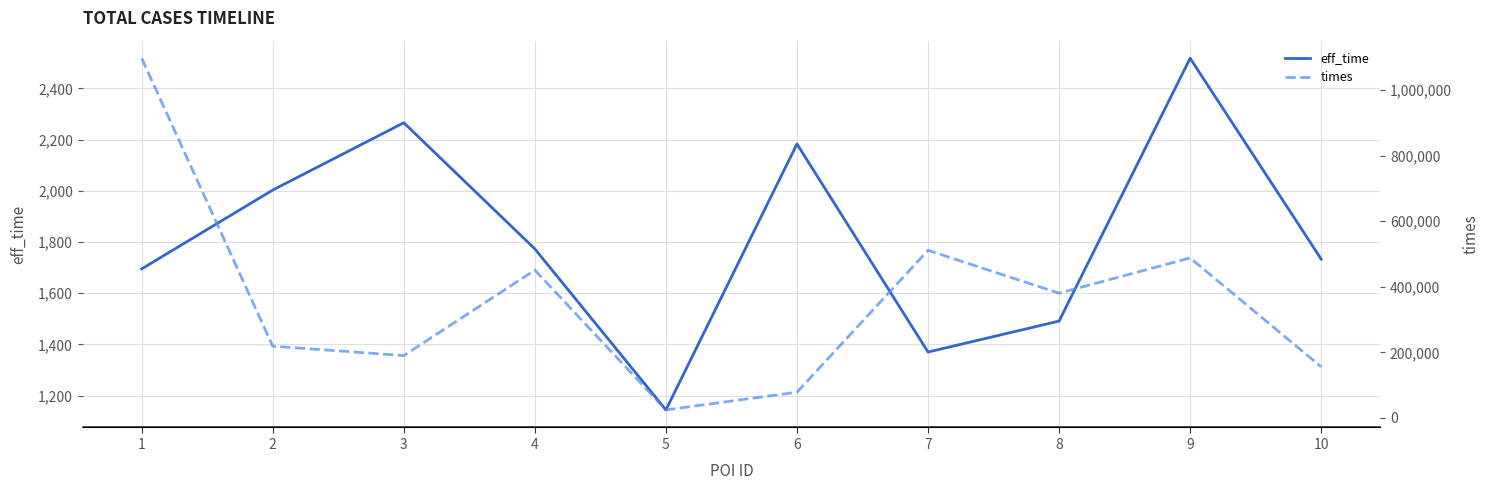

What are all the series names shown in the legend?

eff_time, times